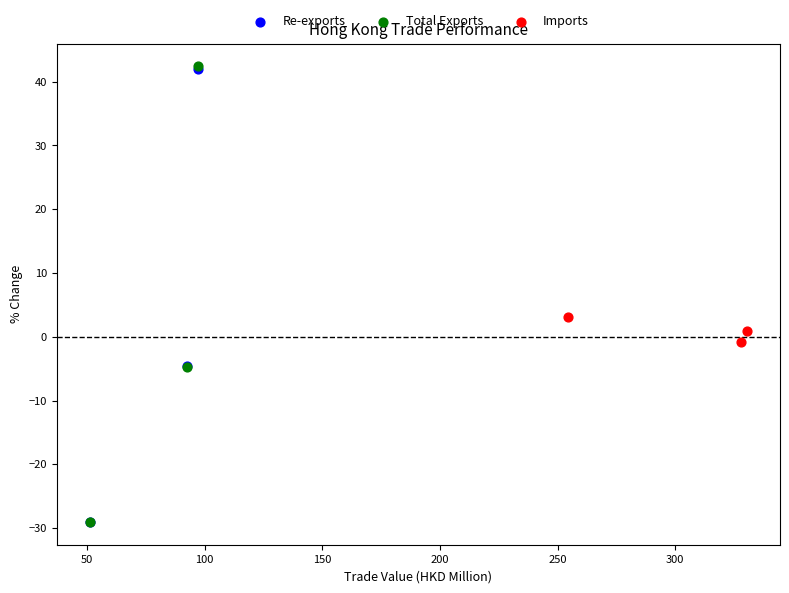

Which series has the widest spread of Y values?

Total Exports